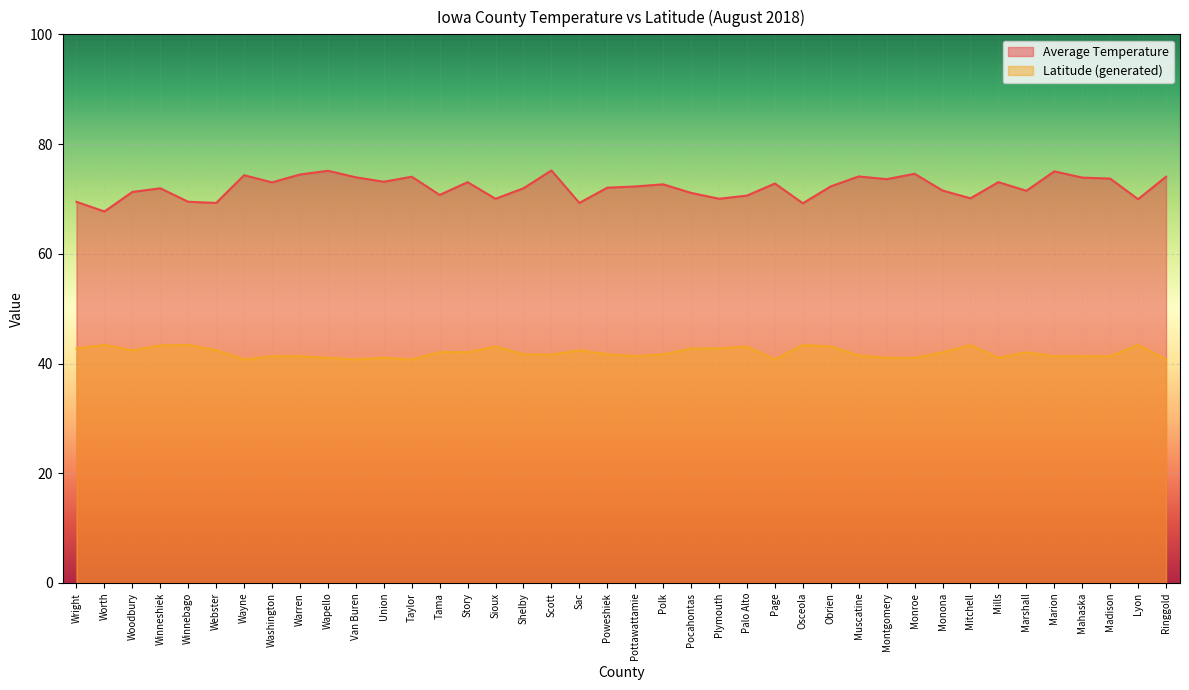

At which category does Latitude (generated) reach its first local peak?

Worth